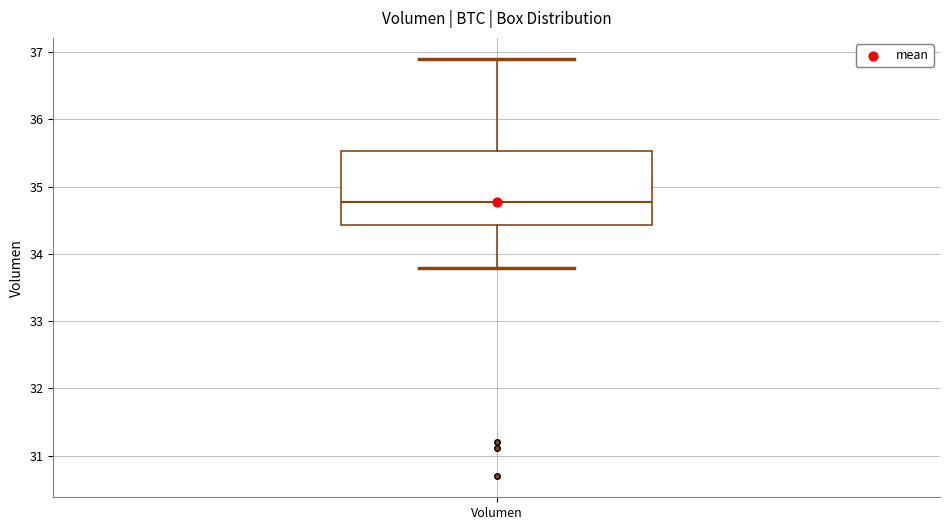

Transcribe this box plot: give where the median line is, the range the box spans, and where the two whiskers end, as read against the y-axis. The values are not printed on the chart, so give them approximately, as read against the axis.

median 34.8, box 34.4 to 35.5, whiskers 33.8 to 36.9